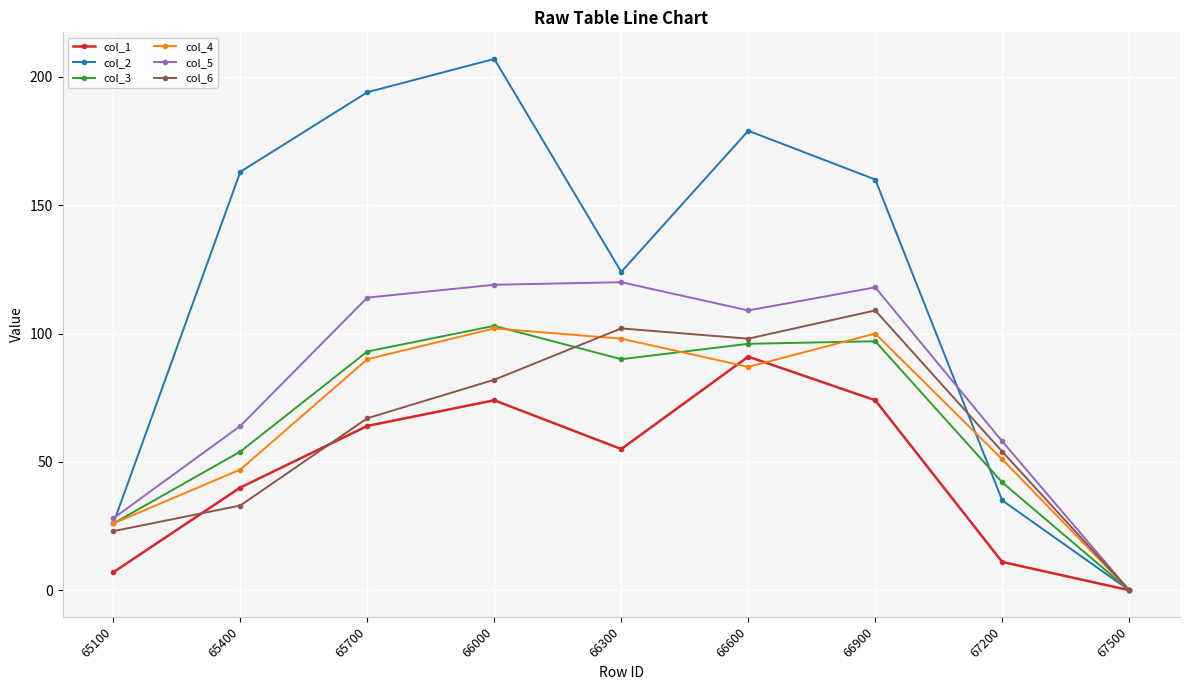

How many values in the col_2 series are below 160?

4